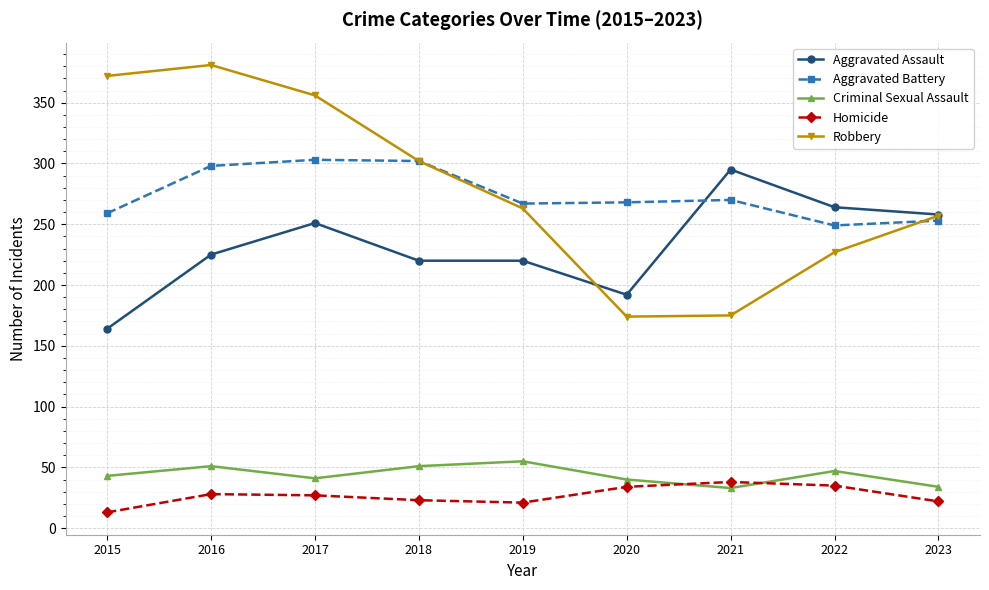

In Aggravated Battery, how many points are higher than both neighbors (excluding endpoints)?

2